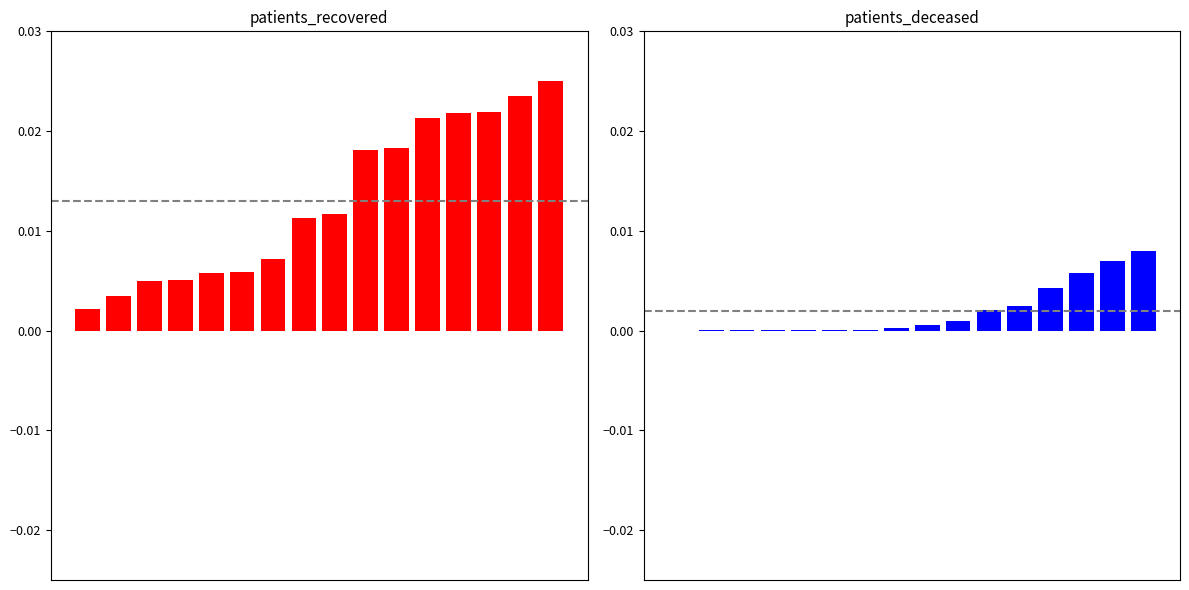

Is it true that patients_deceased equals 0.0 at 13?

True